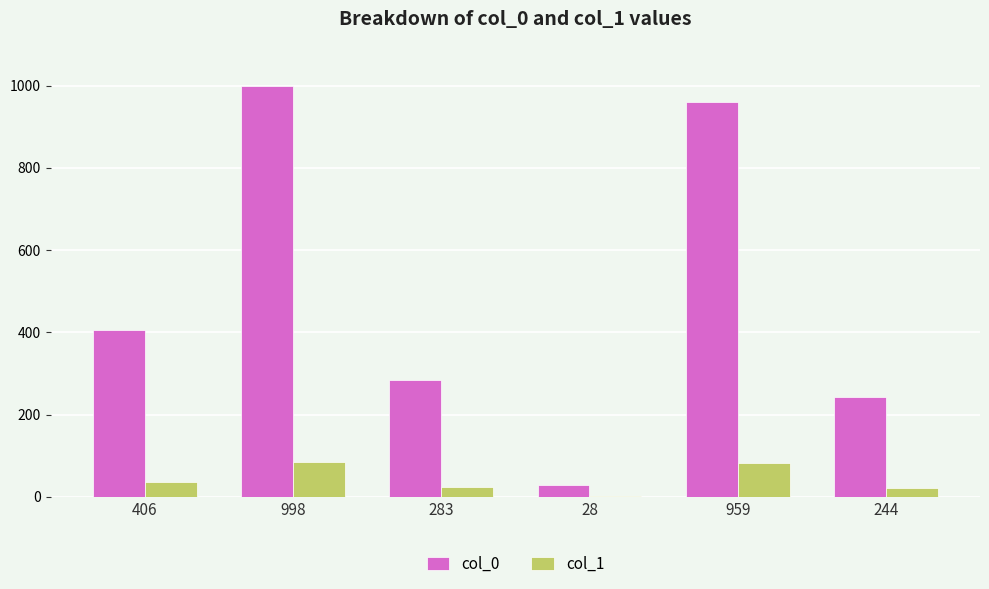

How many categories are shown in the chart?

6